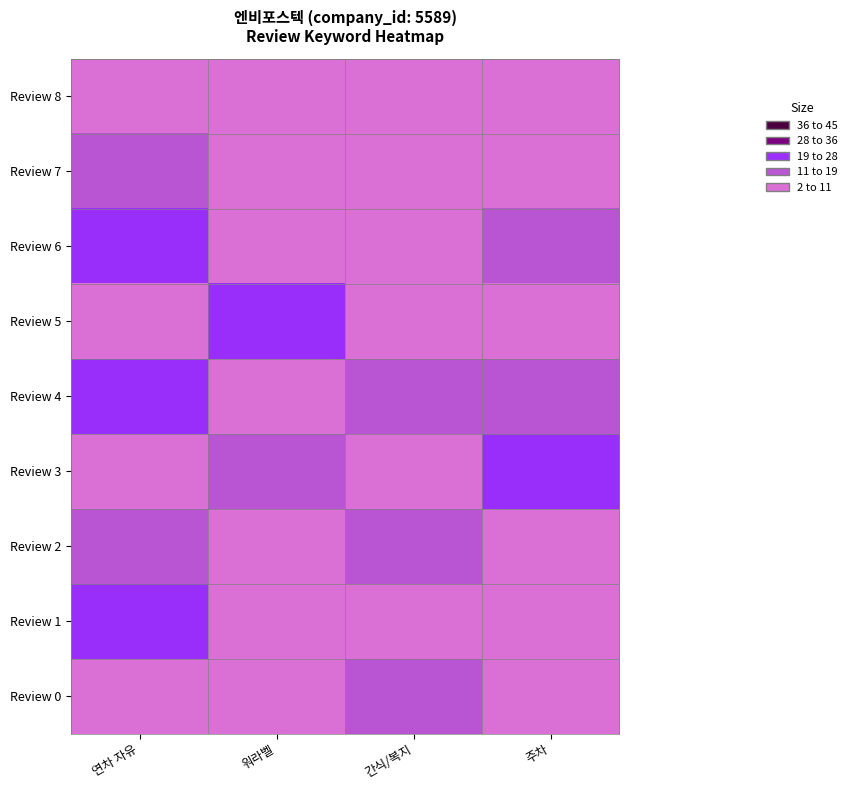

Which has a higher value, 워라벨 or 연차 자유?

워라벨